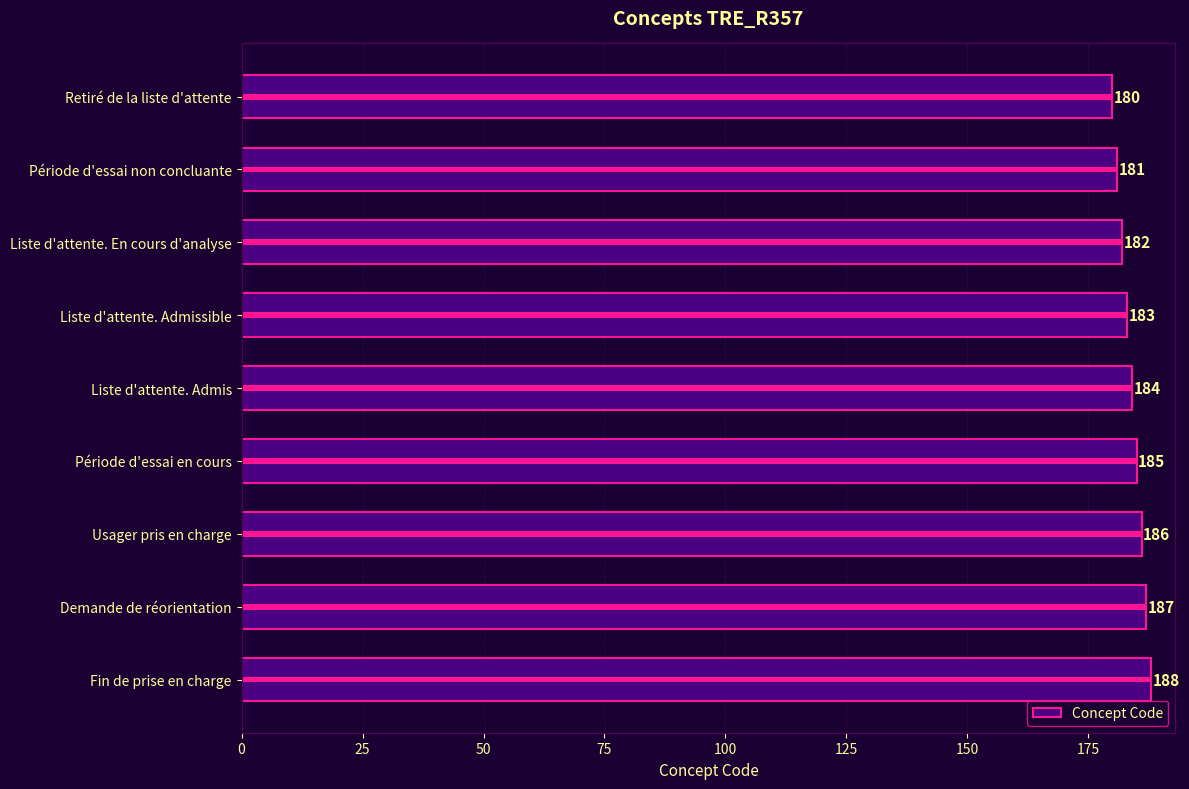

How many bars are there in total?

9